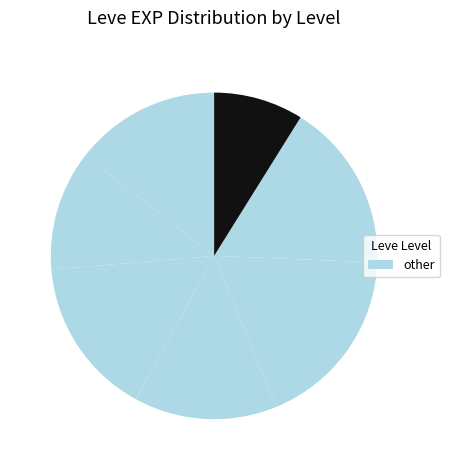

How many segments does this pie chart have?

7